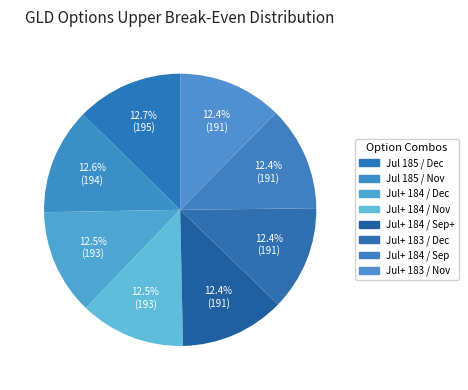

Which slice is the largest?

Jul 185 / Dec